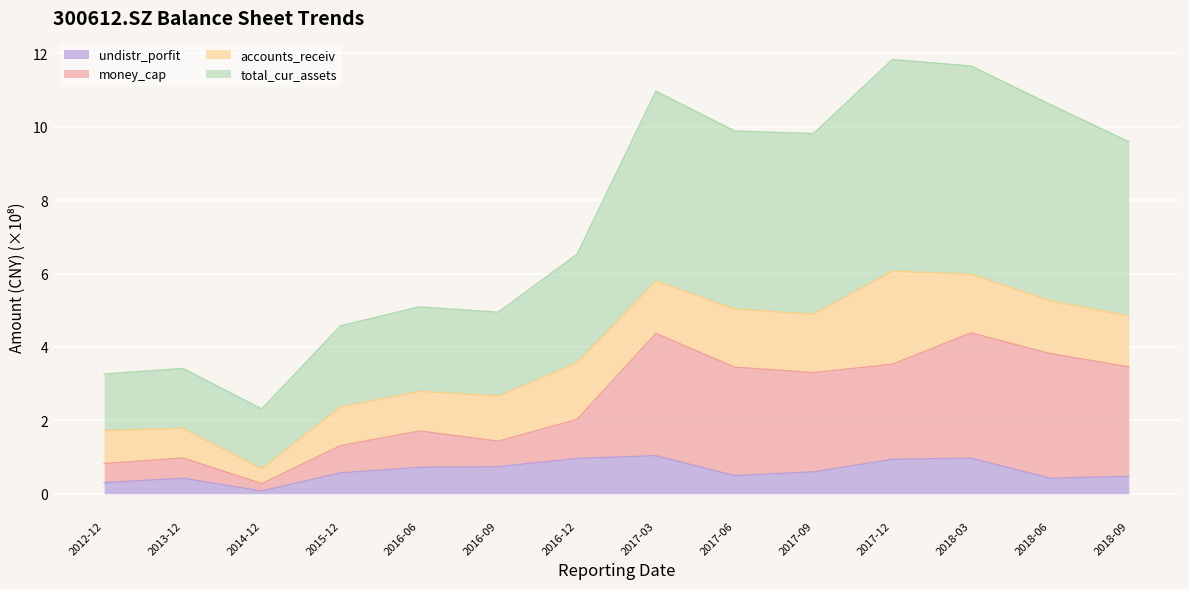

Is it true that undistr_porfit equals 1.0 at 2016-12?

True